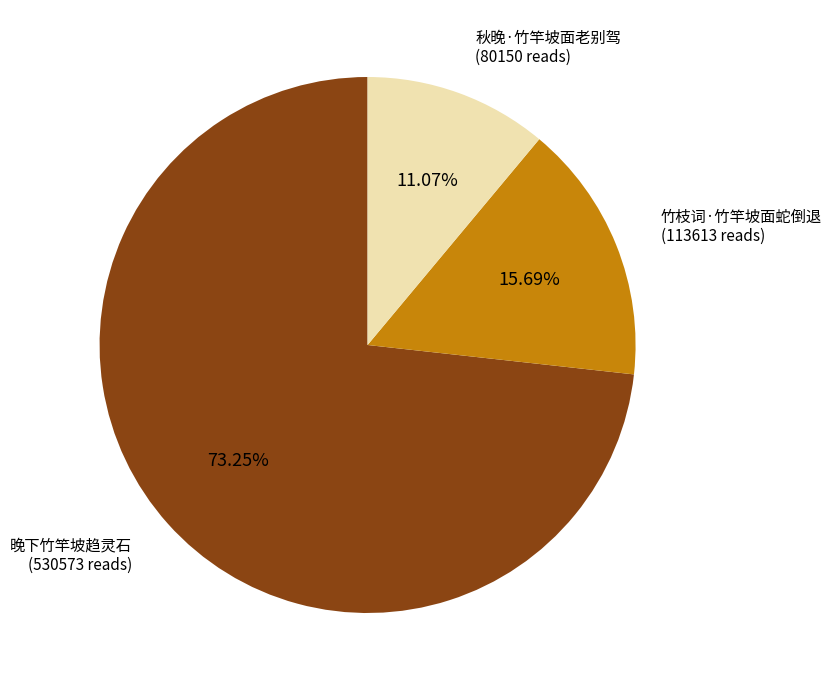

To the nearest percent, what is the difference between the 晚下竹竿坡趋灵石 and 秋晚·竹竿坡面老别驾 slice percentages?

62%